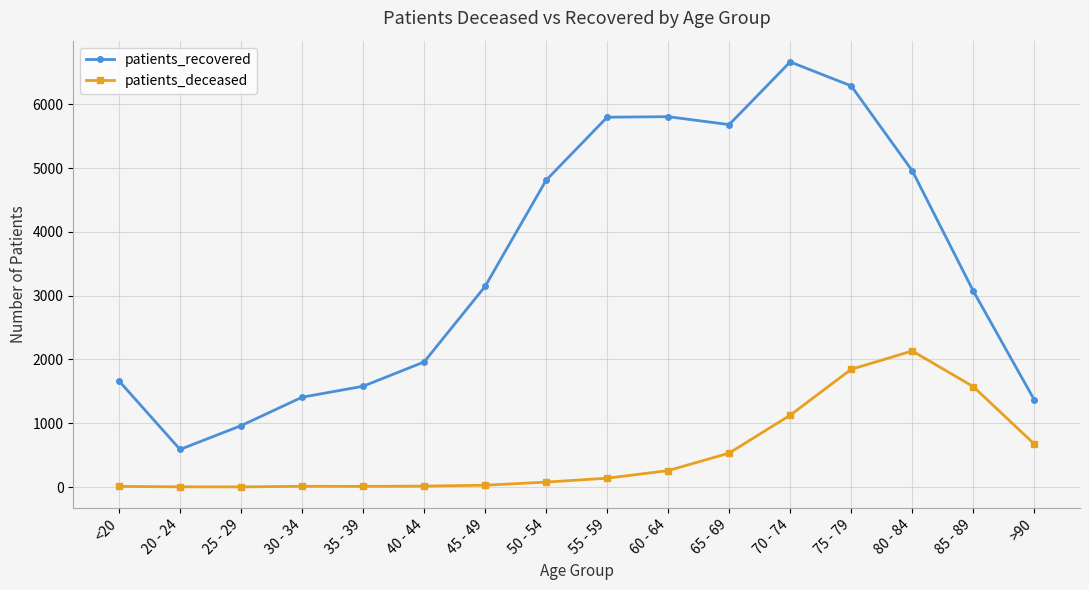

What is the sum of the patients_deceased values at 60 - 64 and 65 - 69?

789